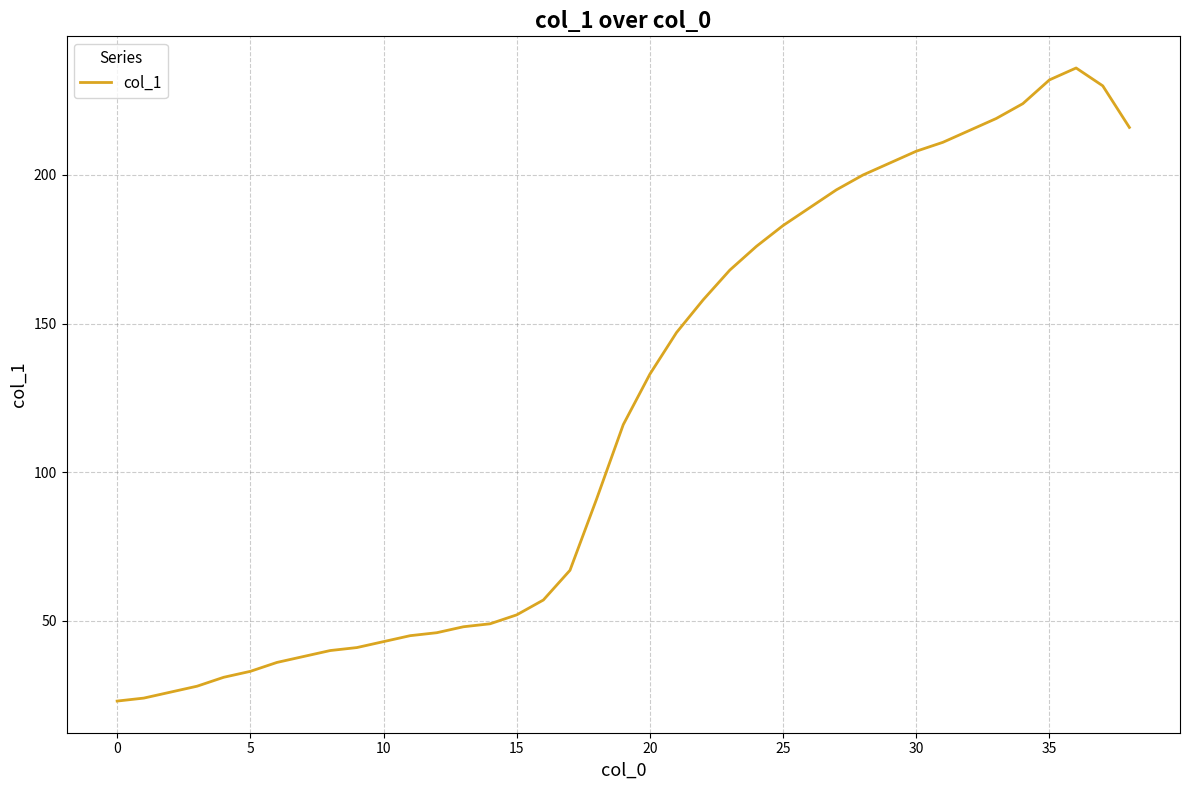

What is the minimum value shown in the chart?

23